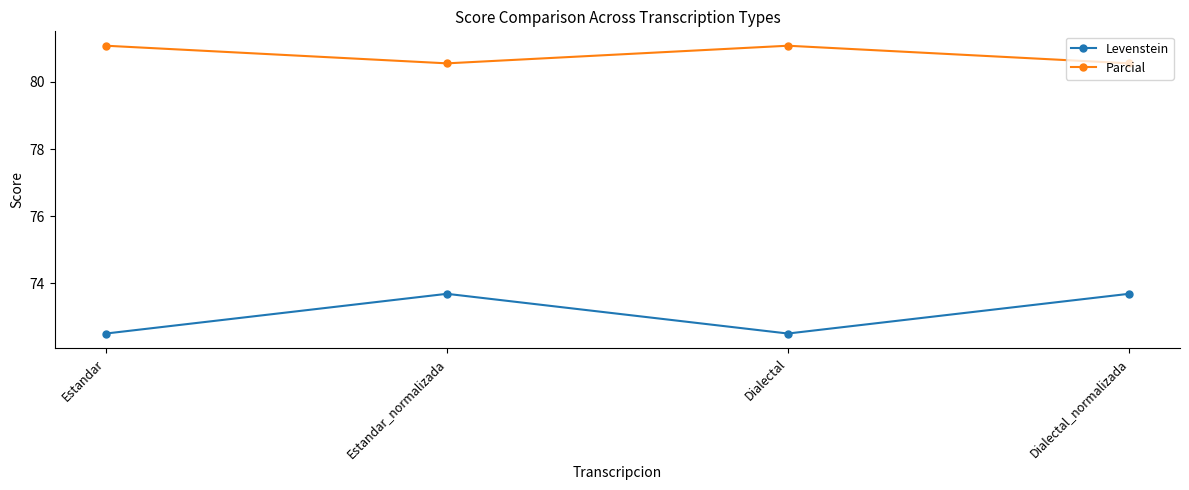

Does the chart display data point markers on the line(s)?

Yes